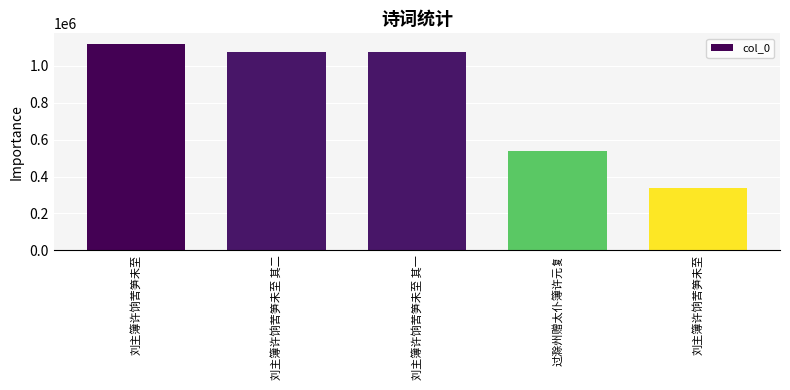

What is the label of the 2nd bar from the right?

过滁州赠太仆簿许元复